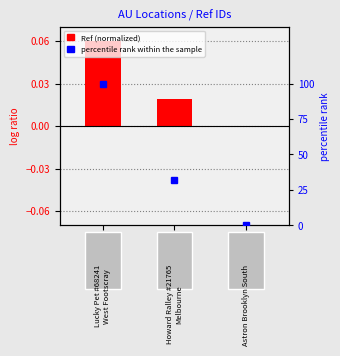

List the series in order of their overall mean, lowest first.

Ref (normalized), Percentile rank